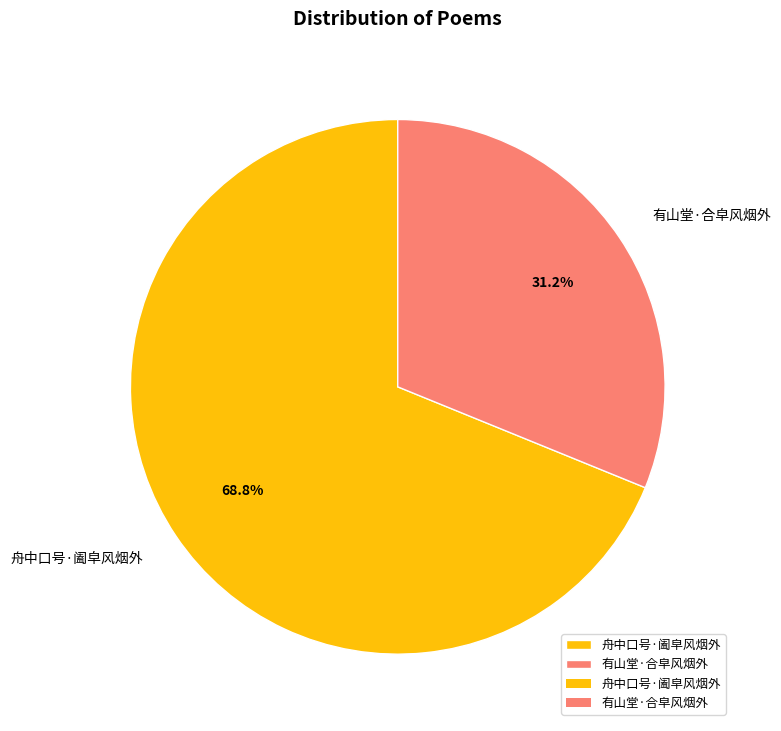

What percentage is the 有山堂·合皁风烟外 slice, to the nearest percent?

31%